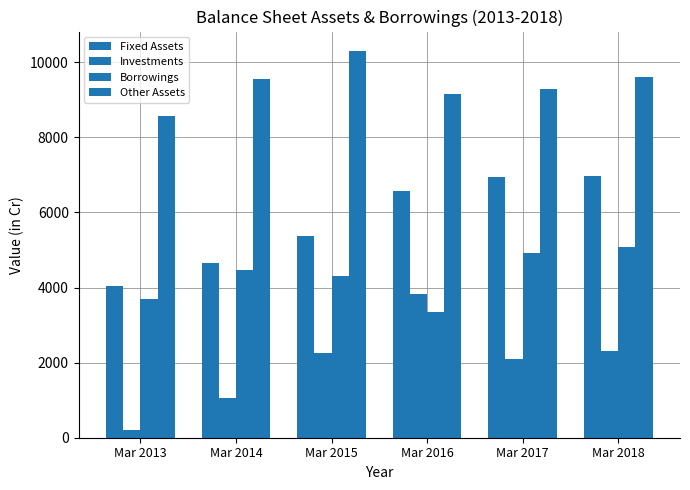

What is the average value of the Fixed Assets series?

5755